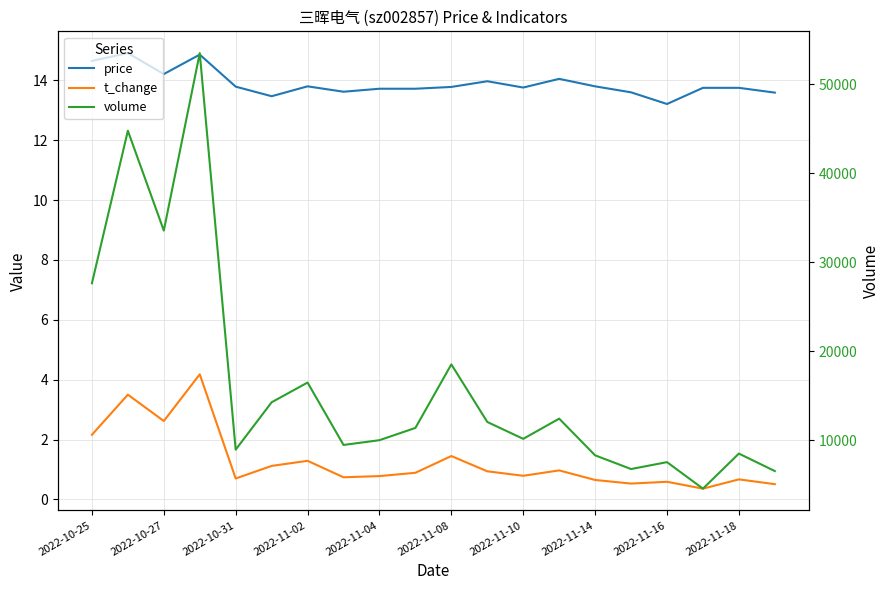

What is the difference between the maximum and minimum values in the t_change series?

3.8